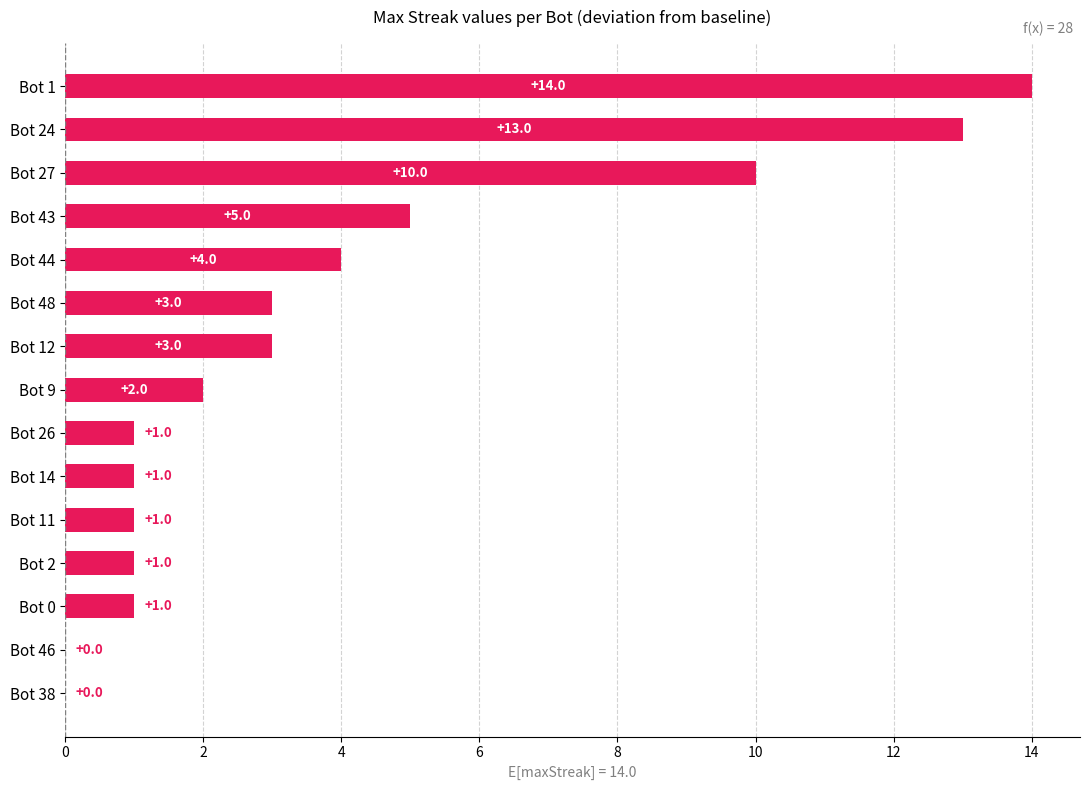

The chart shows a value of 10 at Bot 27. True or false?

True